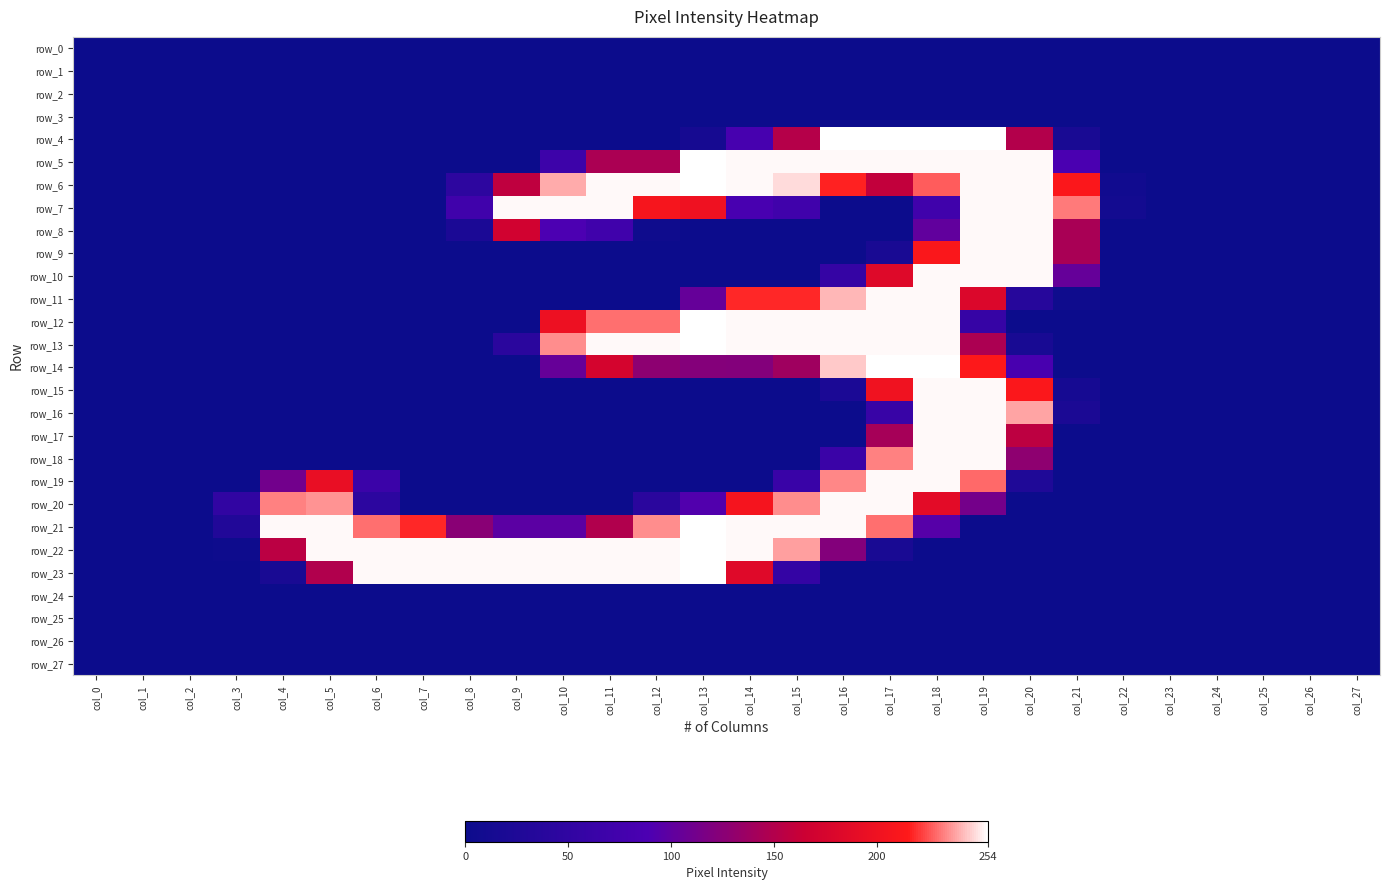

Which has a higher value, col_13 or col_19?

col_13